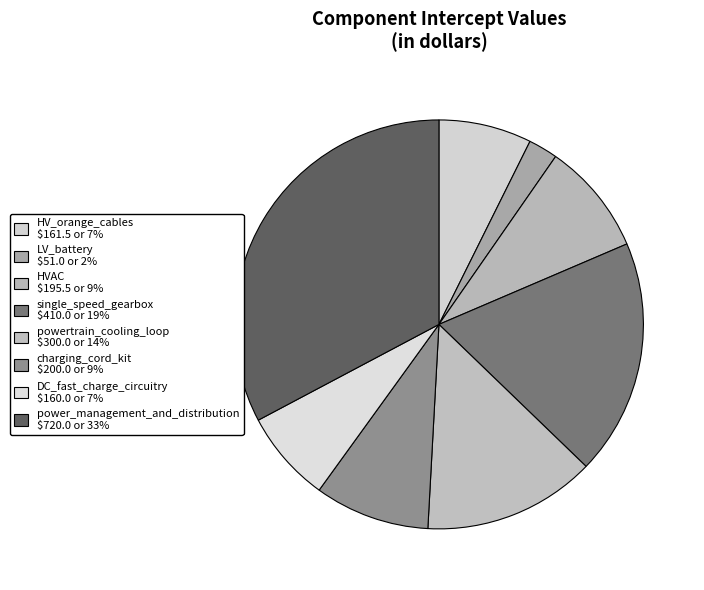

How many segments does this pie chart have?

8